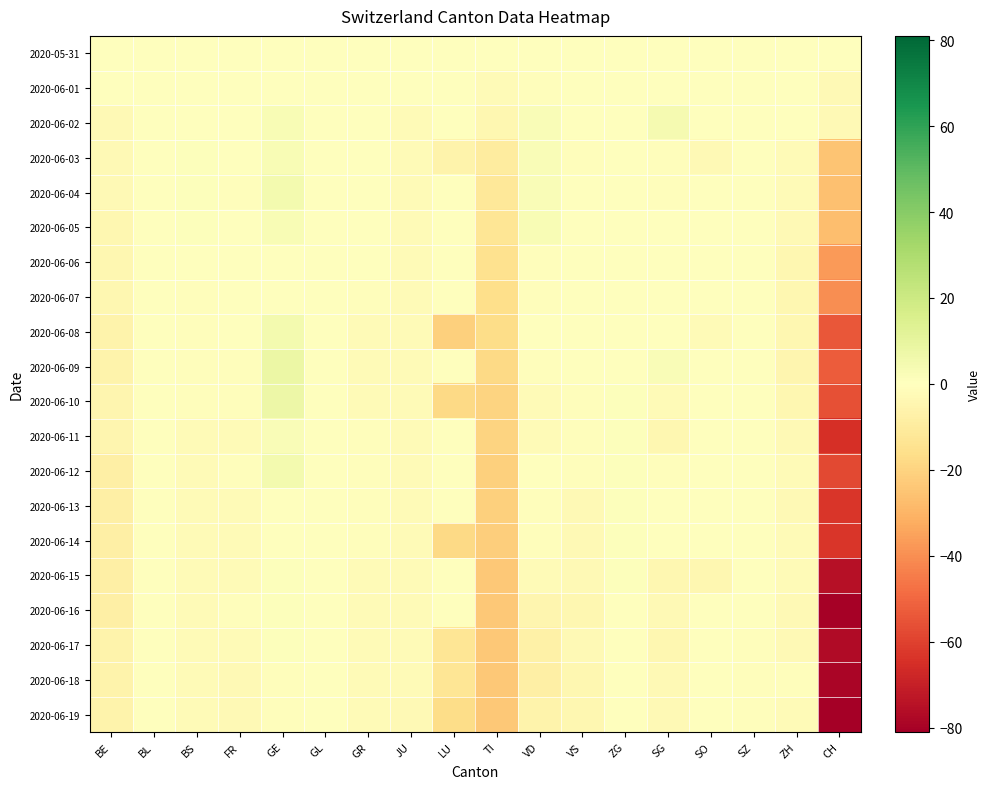

What is the minimum value shown in the chart?

-81